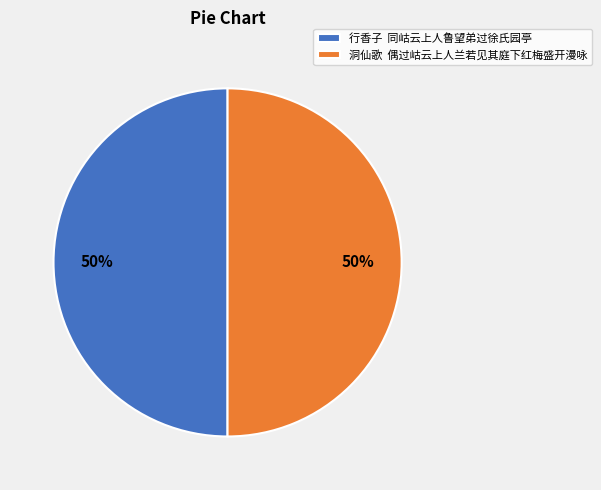

To the nearest percent, what percentage of the pie is 洞仙歌 偶过岵云上人兰若见其庭下红梅盛开漫咏?

50%